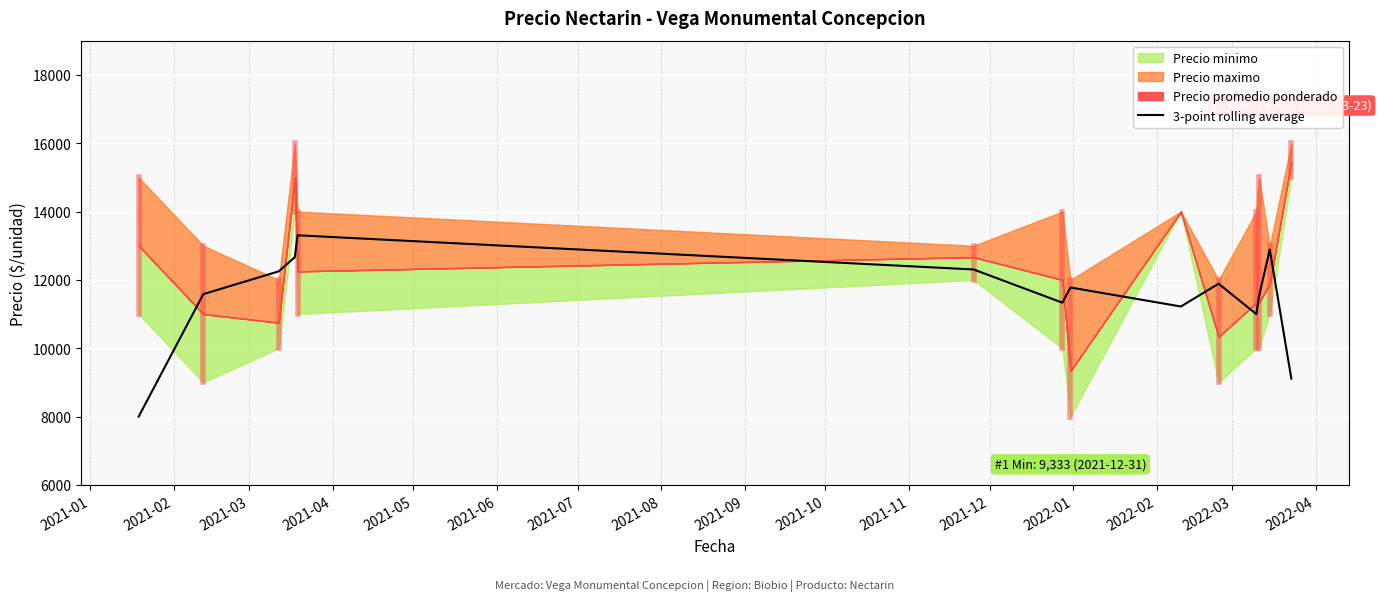

What is the sum of the values at 2022-01 and 2021-11?

23891.3